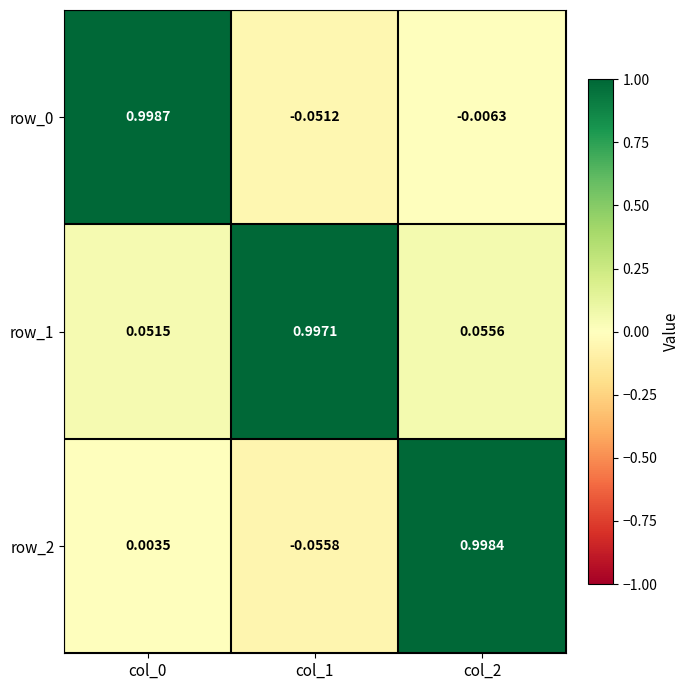

Is the value of row_1 at col_1 greater than the value of row_0 at col_2?

Yes